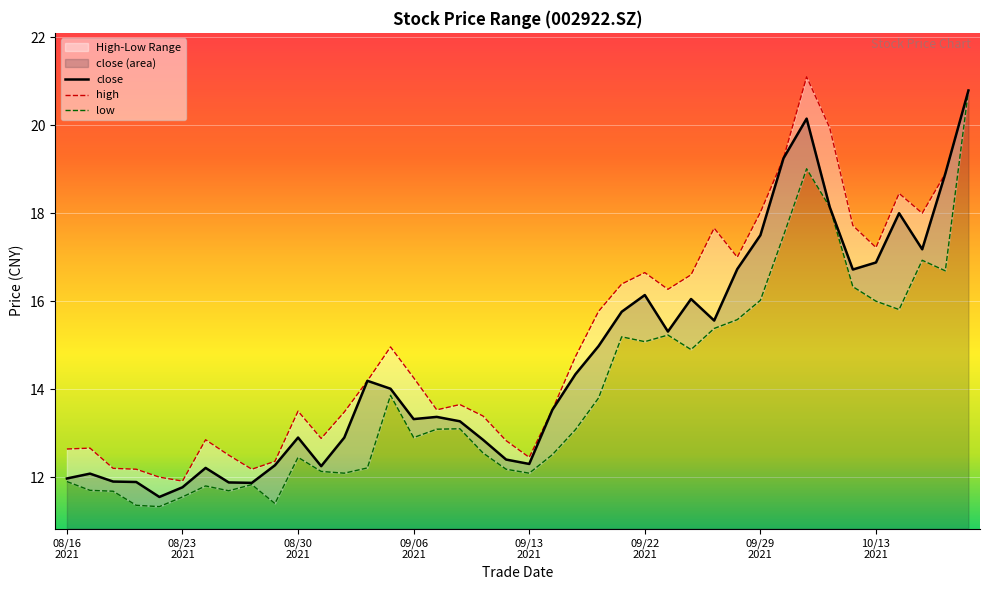

True or false: low and high intersect in this chart.

False